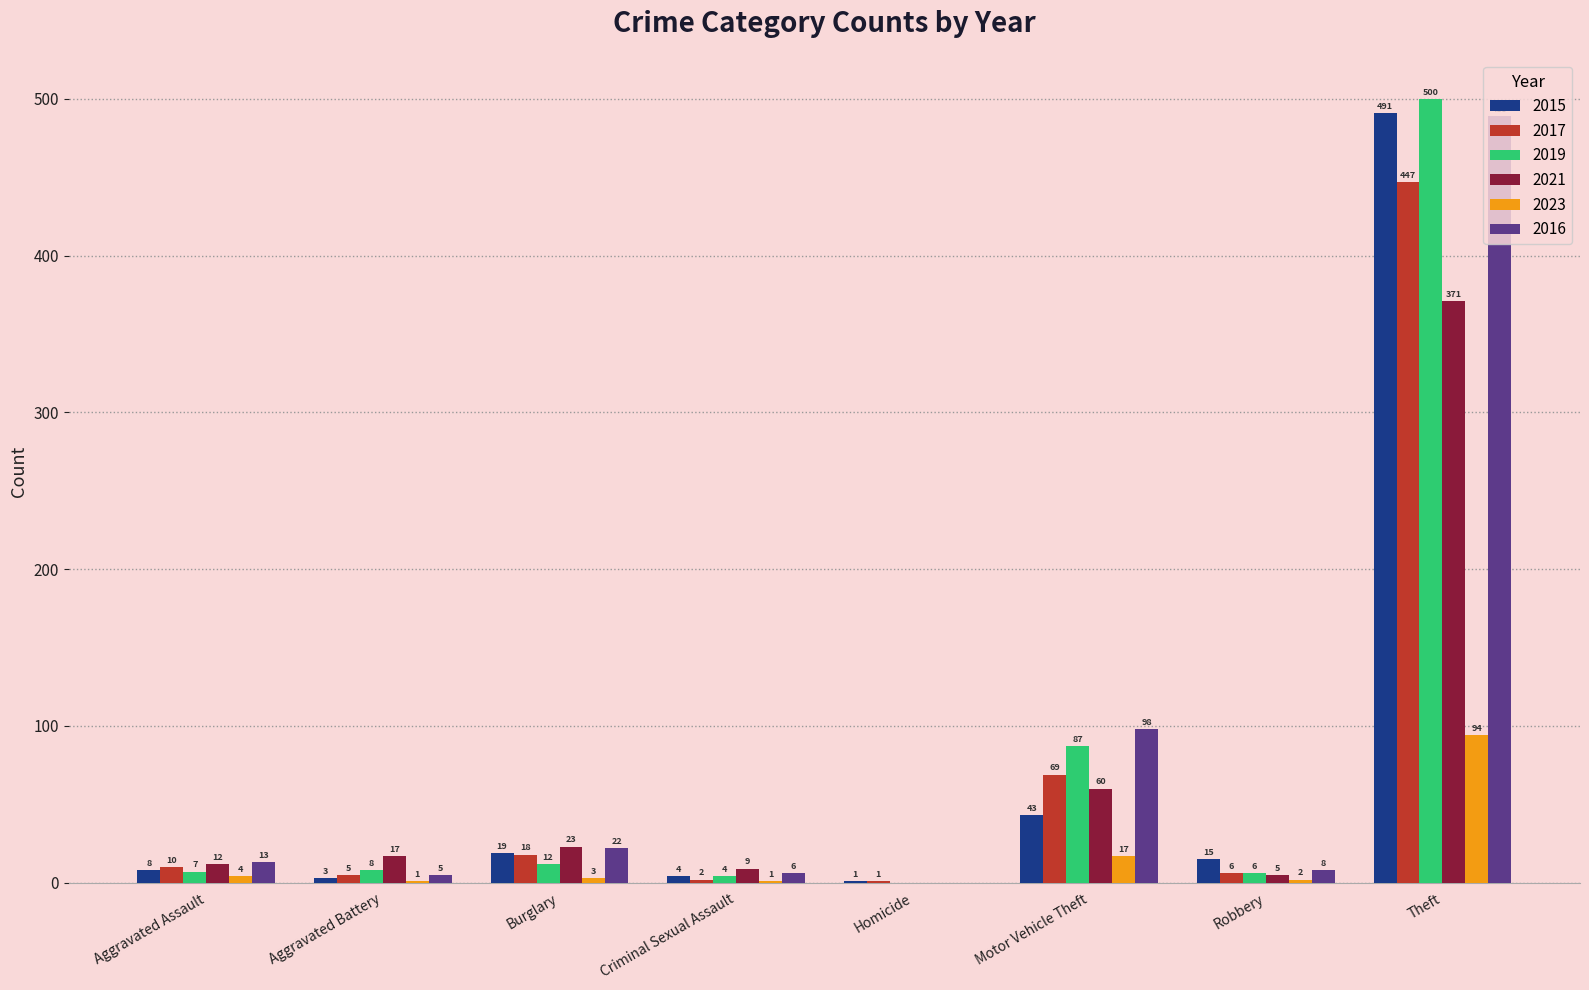

Where is 2017 nearest to the value 224?

Motor Vehicle Theft